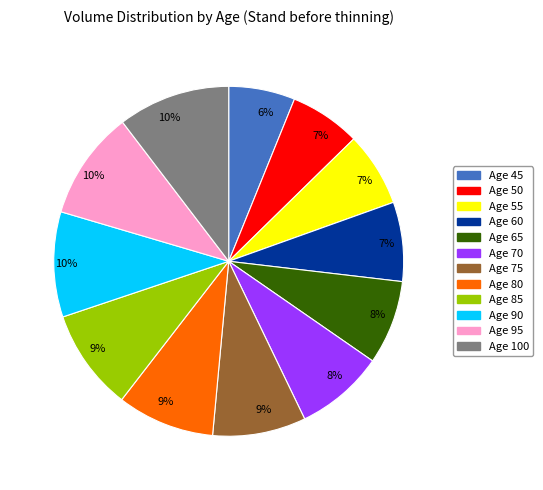

Is there a majority slice in this chart?

No